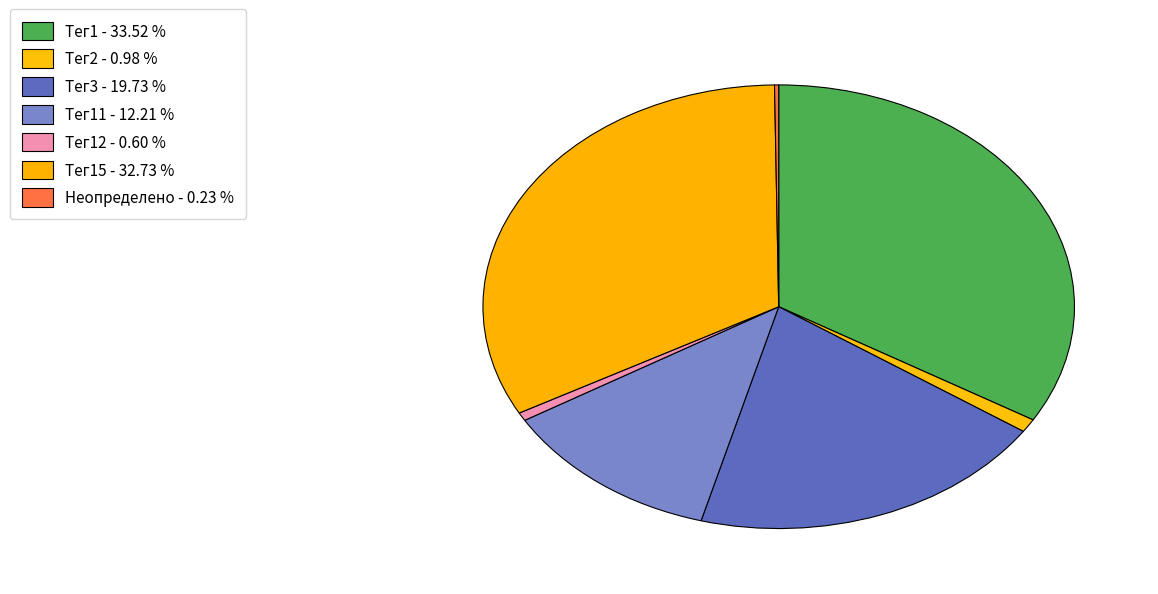

What is the largest slice in the pie chart?

Тег1